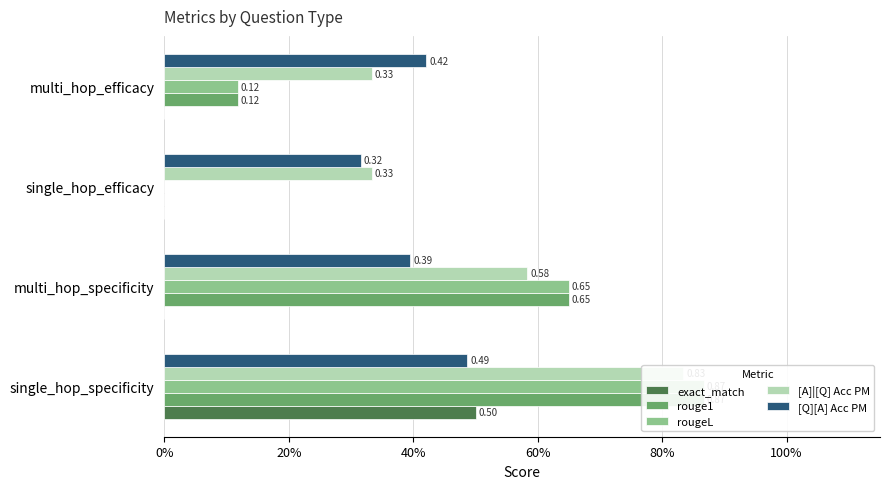

The value of exact_match at single_hop_efficacy is 0.0. True or false?

True